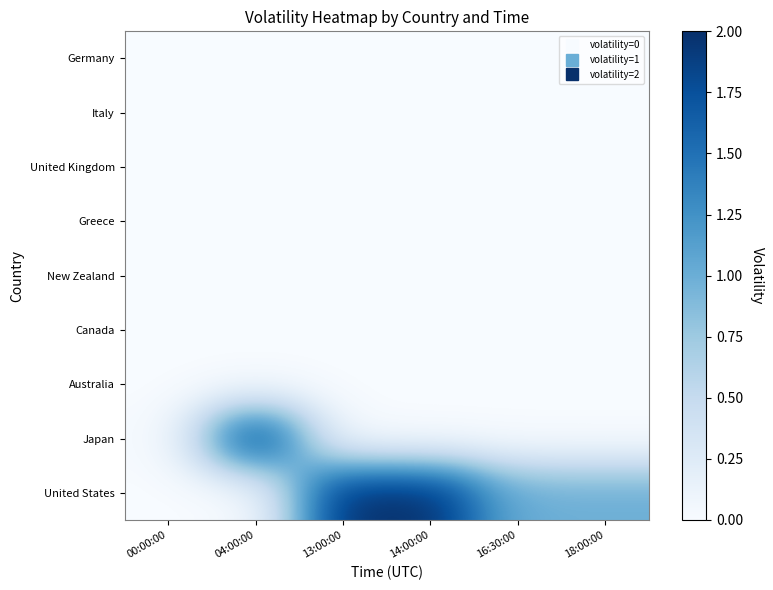

List the series in order of their peak value, highest first.

Japan, United States, Germany, Italy, United Kingdom, Greece, New Zealand, Canada, Australia